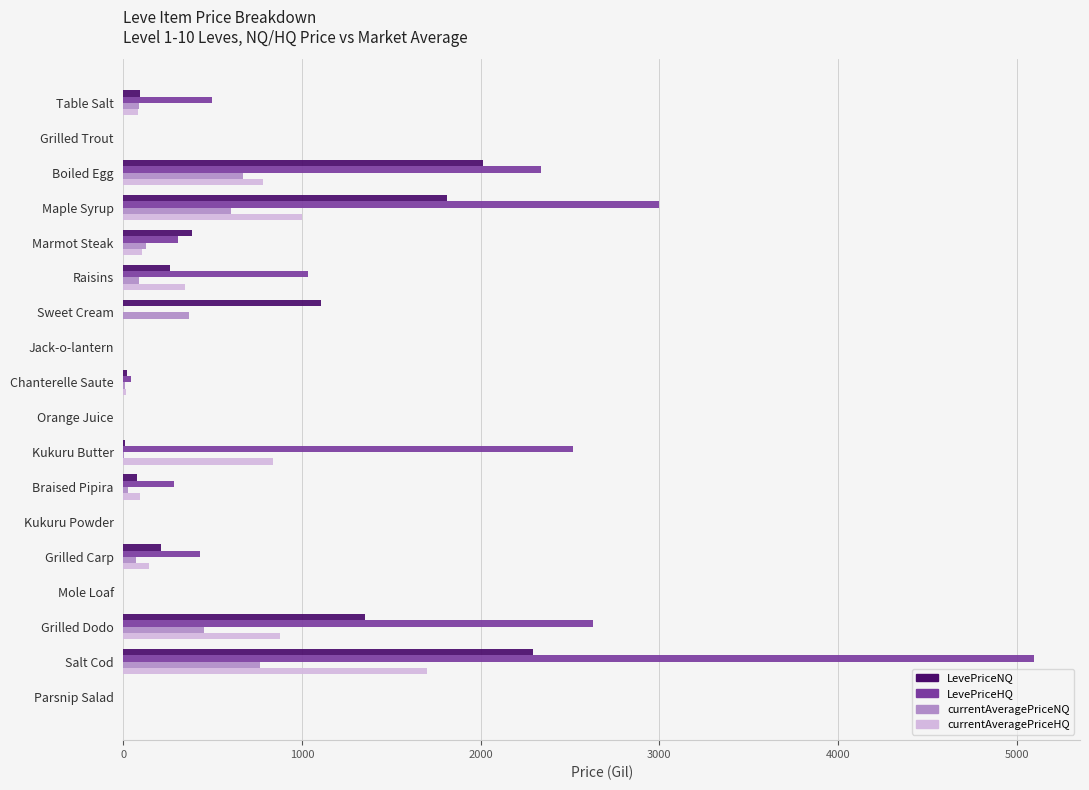

Which series changed the most between Kukuru Butter and Braised Pipira?

LevePriceHQ